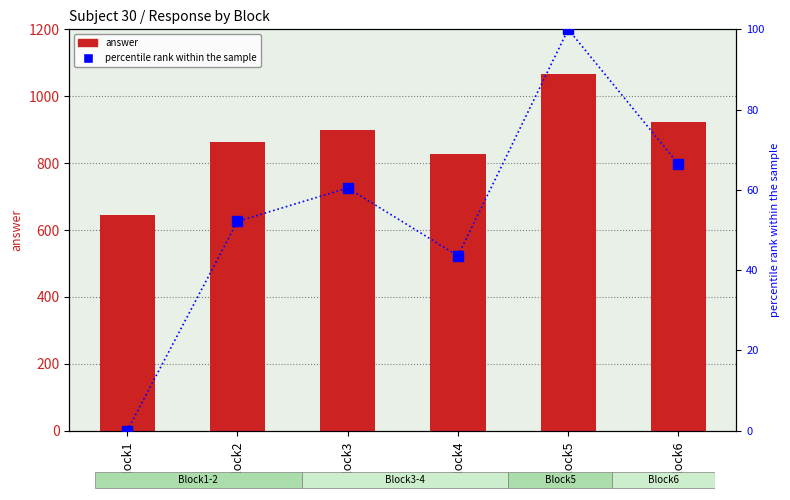

Count the number of categories in the chart.

6